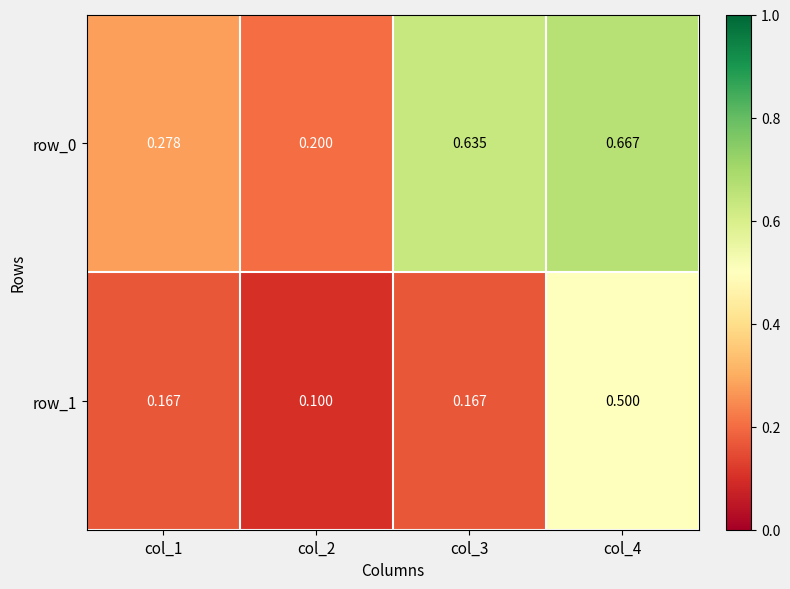

At how many categories does at least one series exceed 0?

4